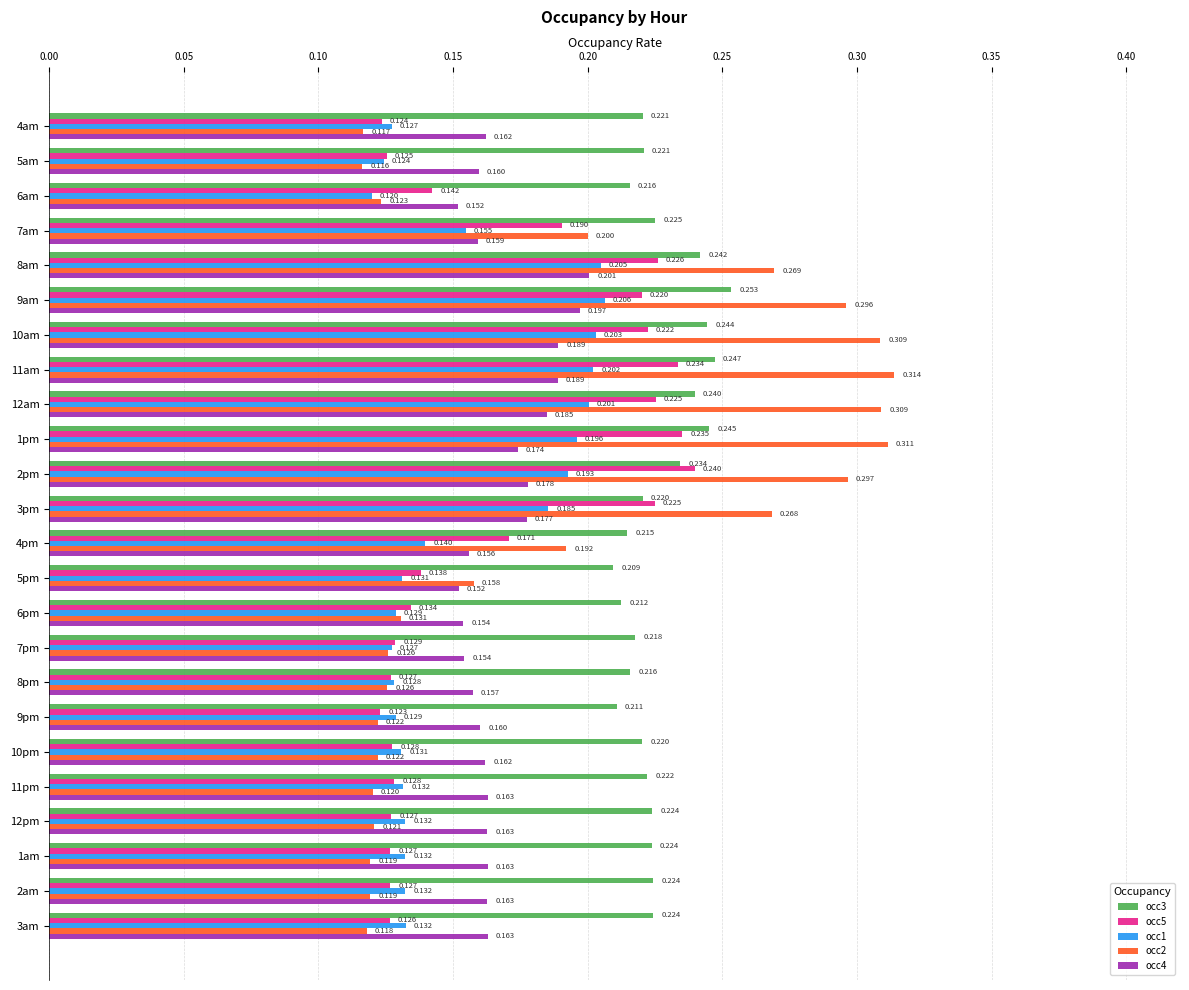

Is the value of occ5 at 6pm greater than the value of occ3 at 5pm?

No